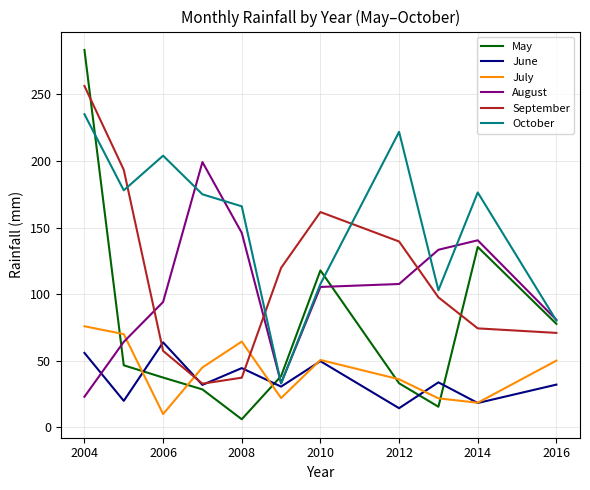

Which series has the largest total across all categories?

October